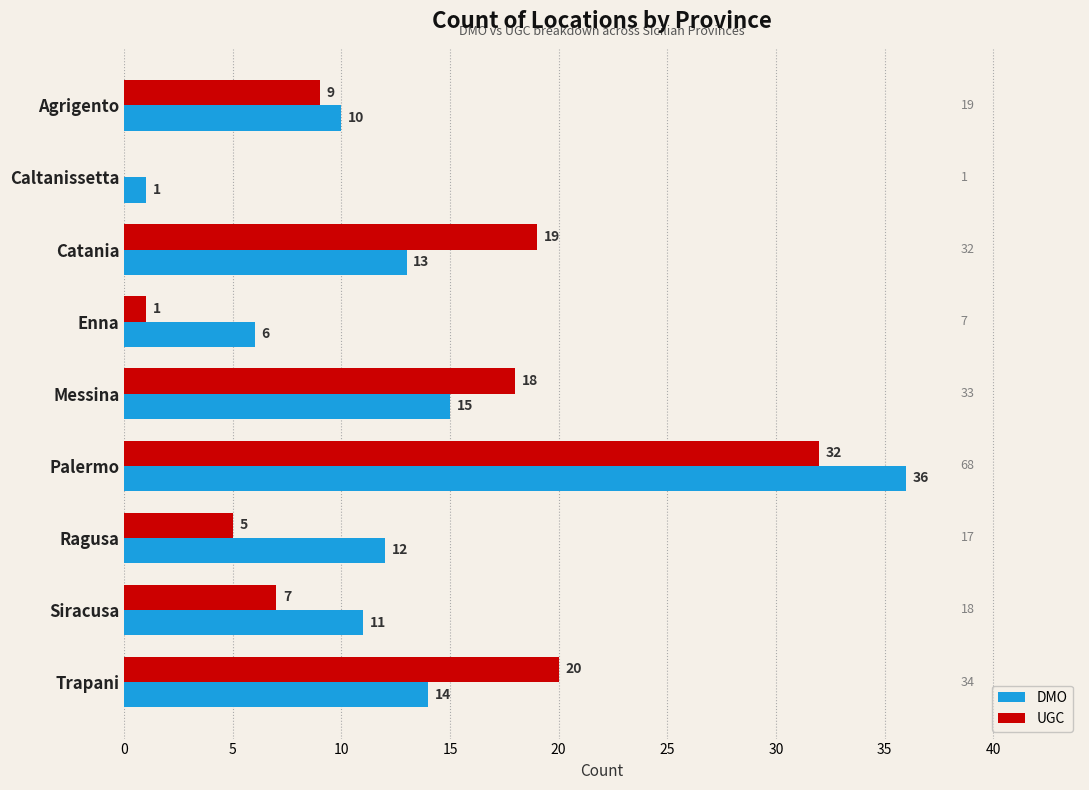

Which series has the largest total across all categories?

DMO